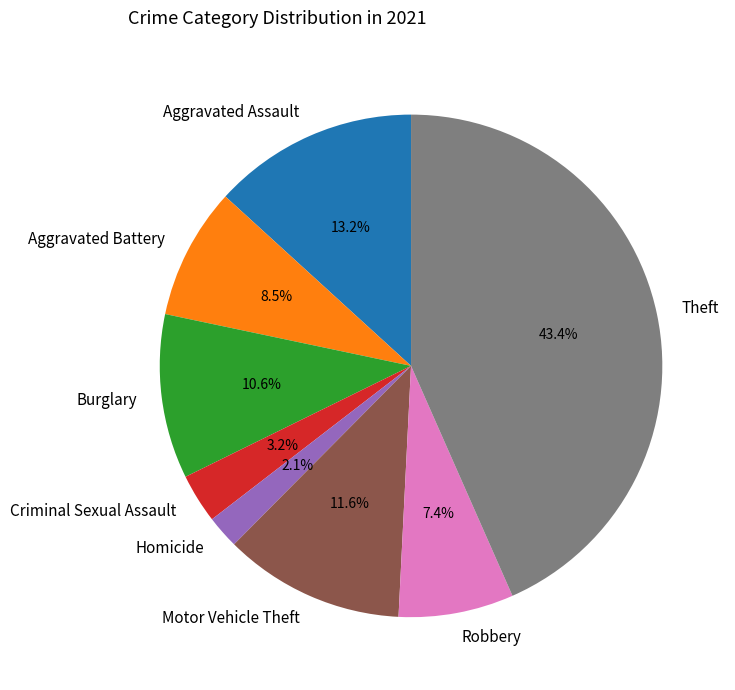

Which has a higher value, Criminal Sexual Assault or Theft?

Theft